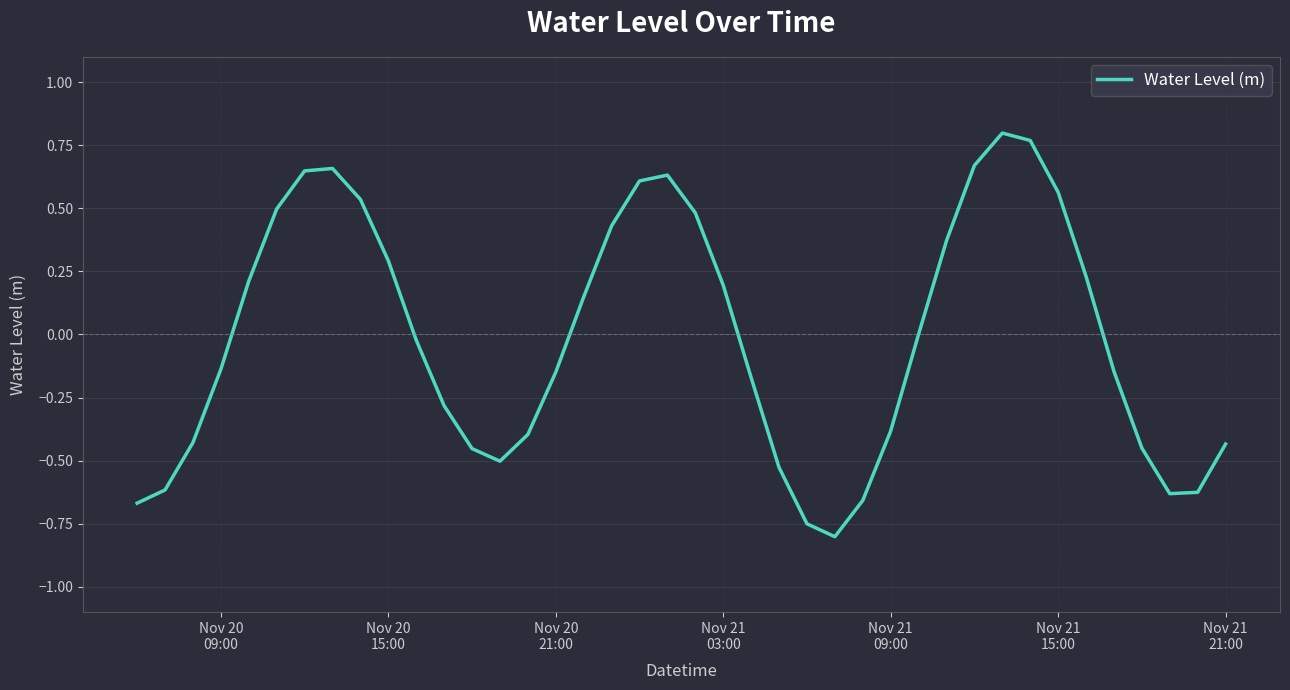

How many lines are shown in the chart?

1